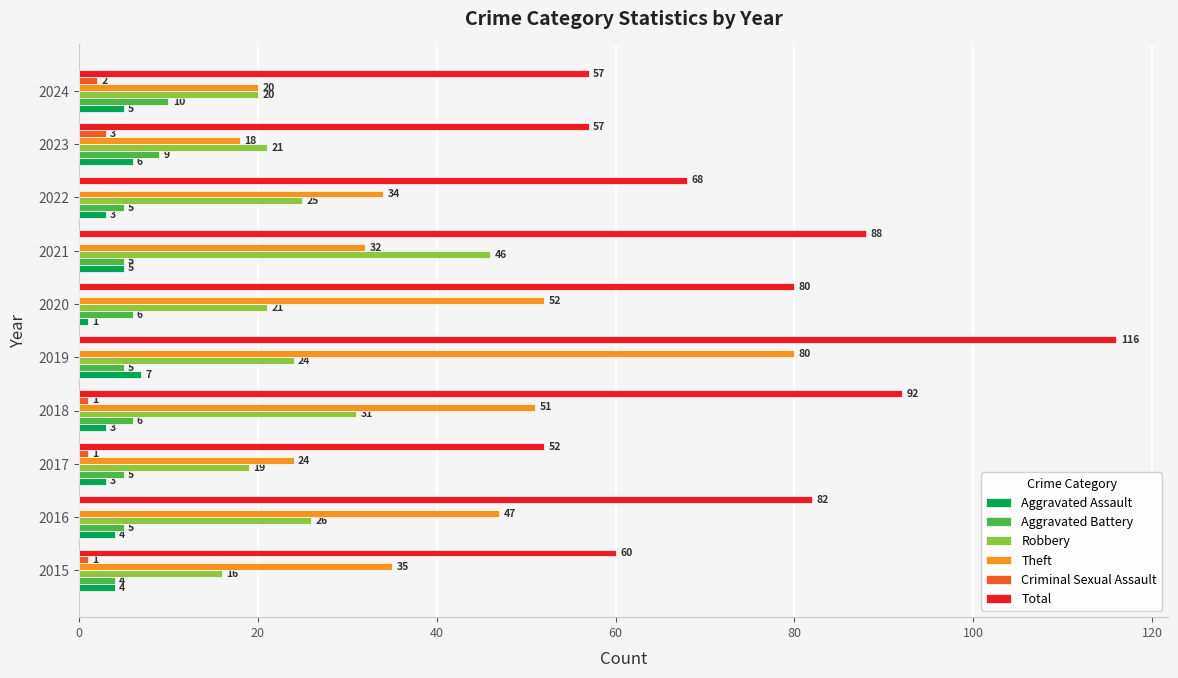

The Total series shows 116 at 2019. True or false?

True